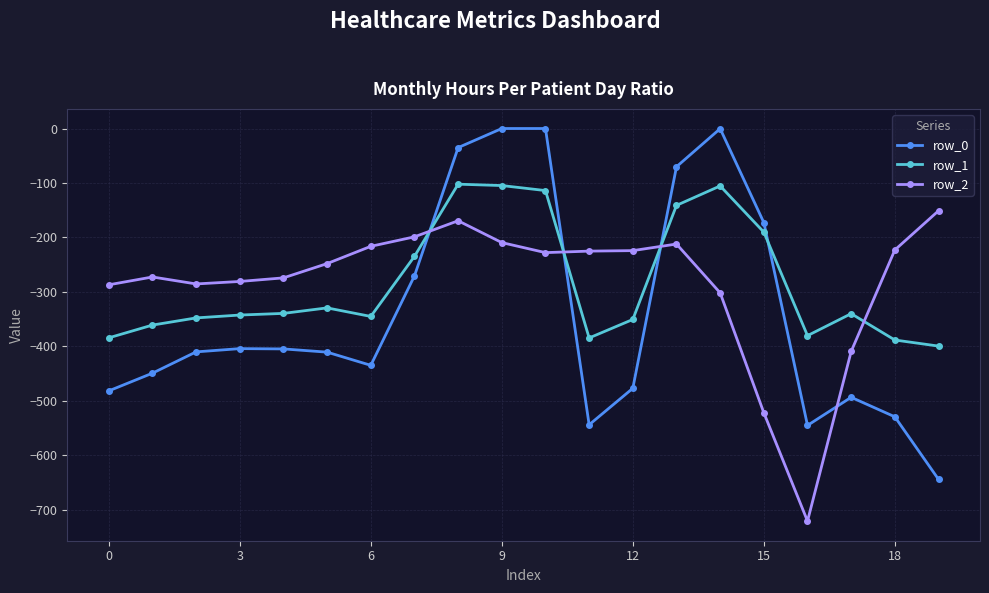

What is the sum of all row_2 values?

-5662.1